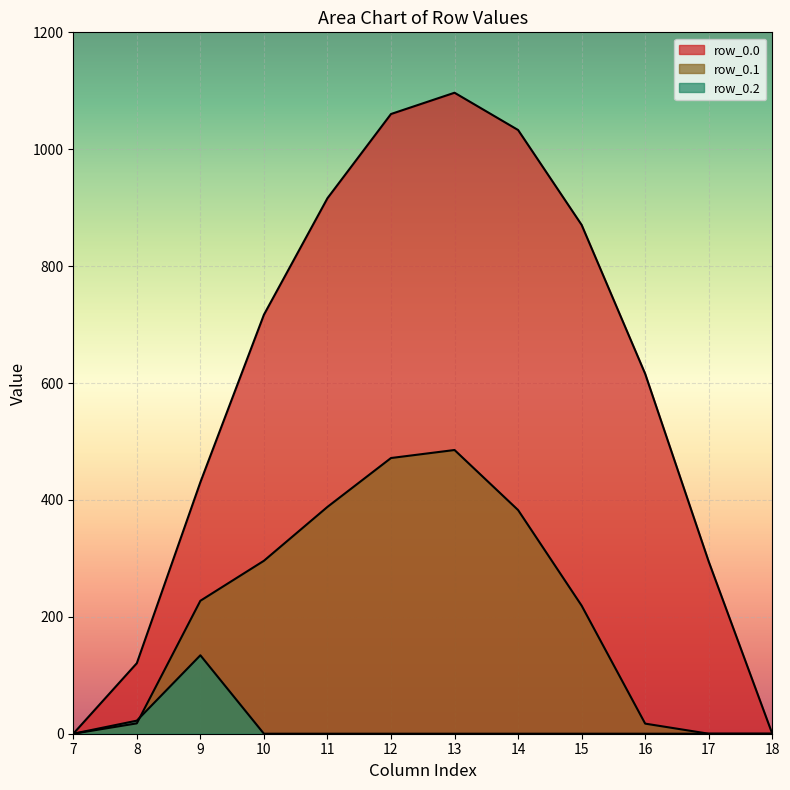

Is the value of row_0.0 at 10 greater than the value of row_0.1 at 13?

Yes